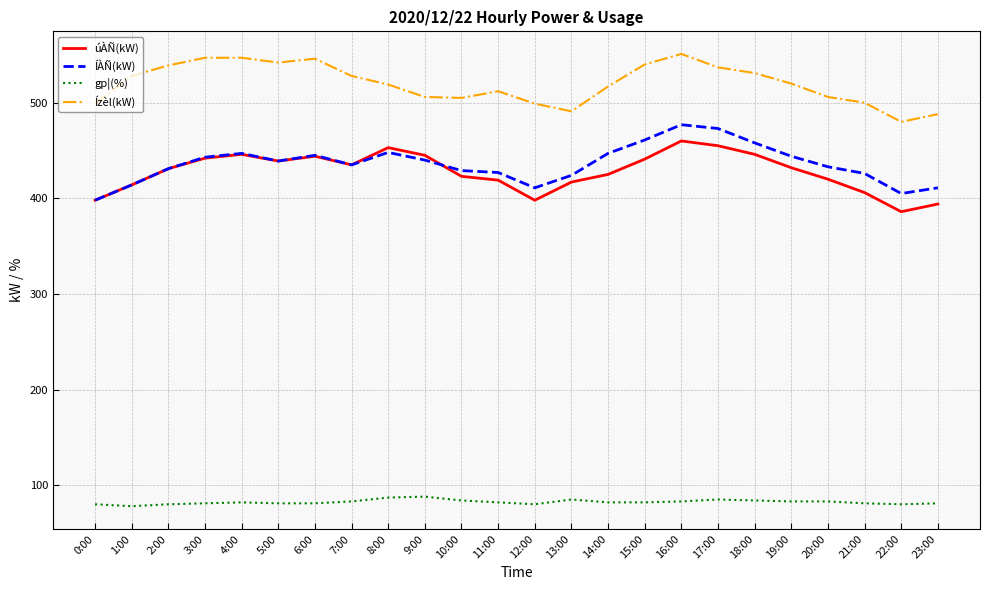

Does the chart display data point markers on the line(s)?

No